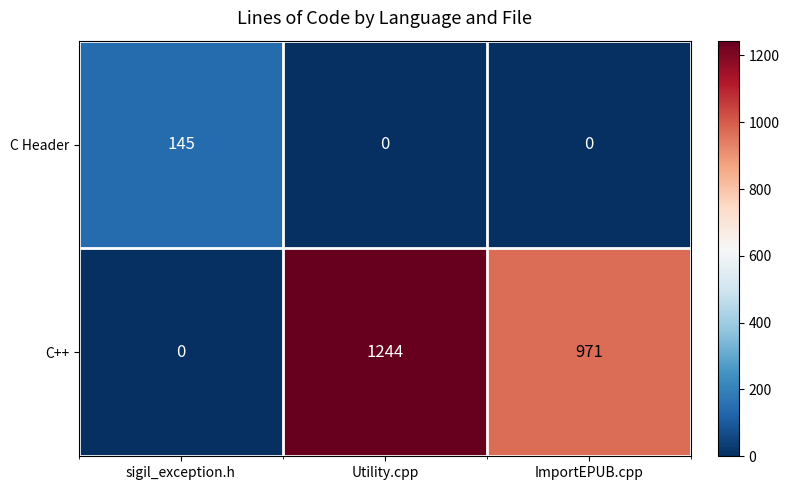

How many distinct data groups are displayed?

2